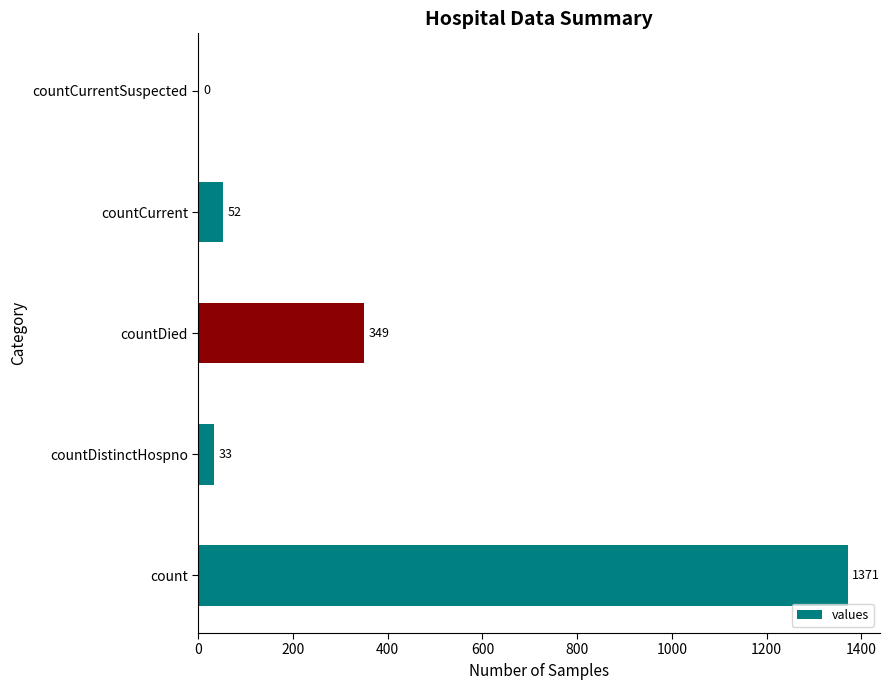

What is the sum of all values?

1805